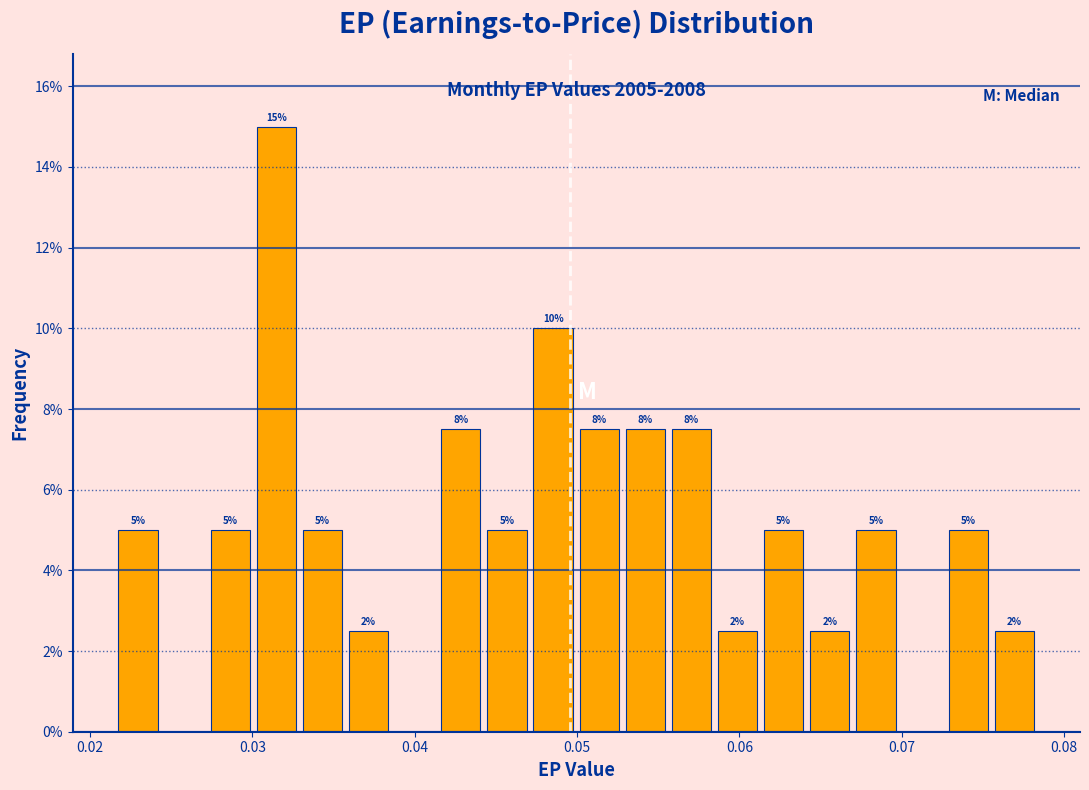

Read against the x-axis, roughly where is the centre of the tallest bar?

0.031